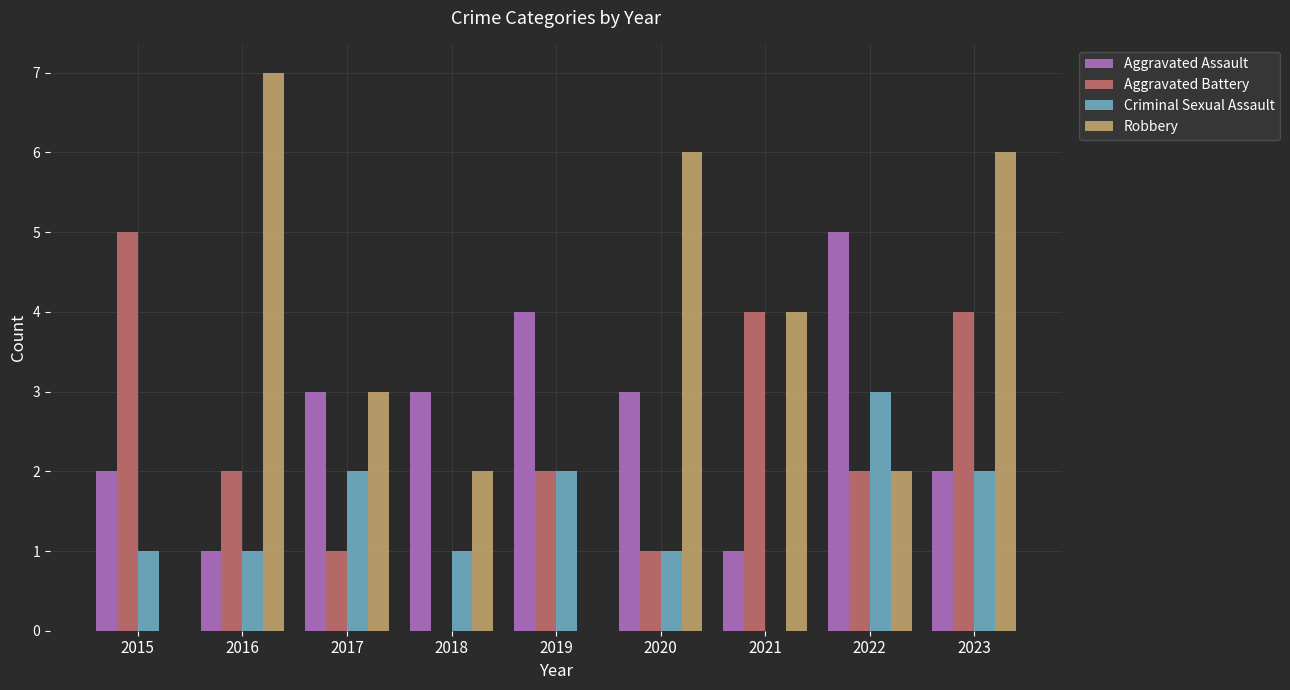

Which series has the largest range (max minus min)?

Robbery